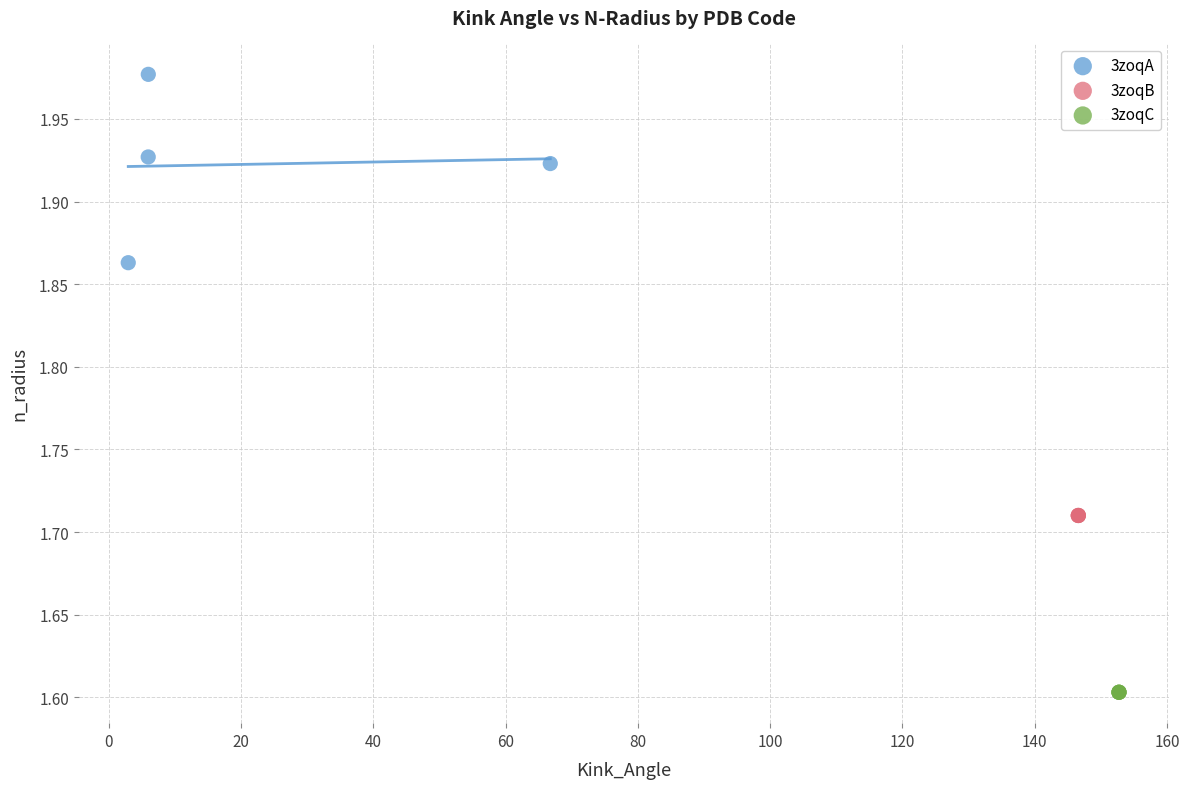

Which series reaches the maximum Y coordinate?

3zoqA